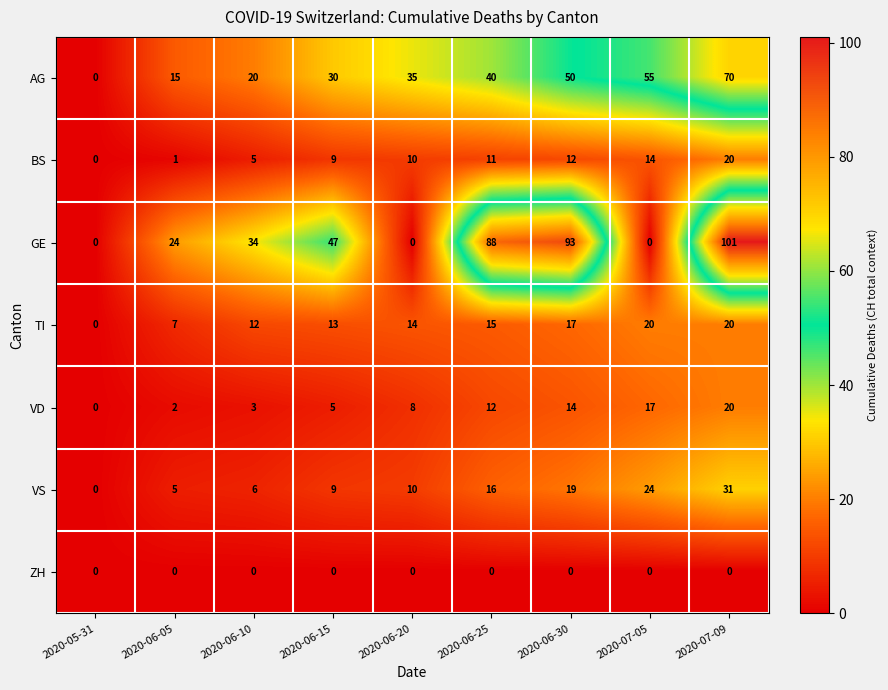

Which series has the widest spread of values?

GE